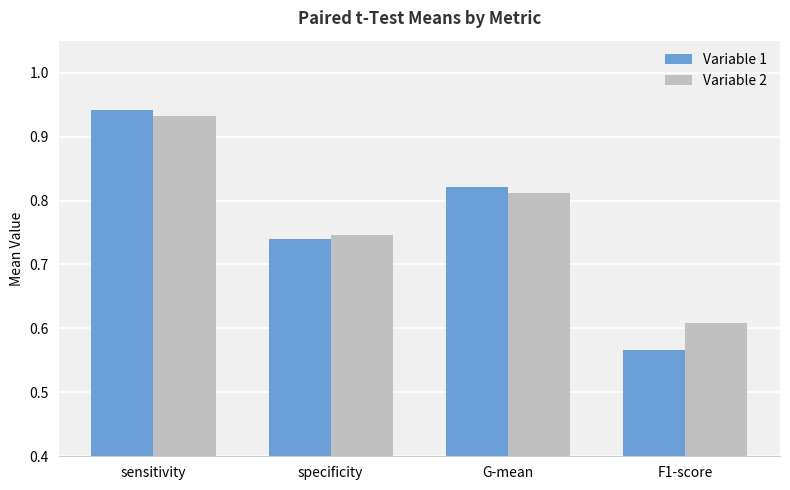

The value of Variable 2 at G-mean is 1.2. True or false?

False